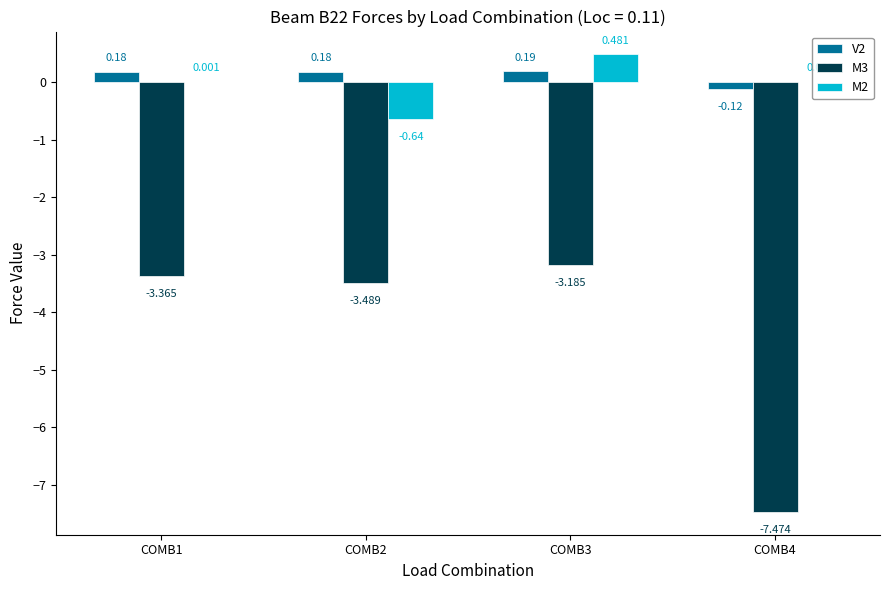

Is the value of M2 at COMB4 greater than the value of V2 at COMB2?

No